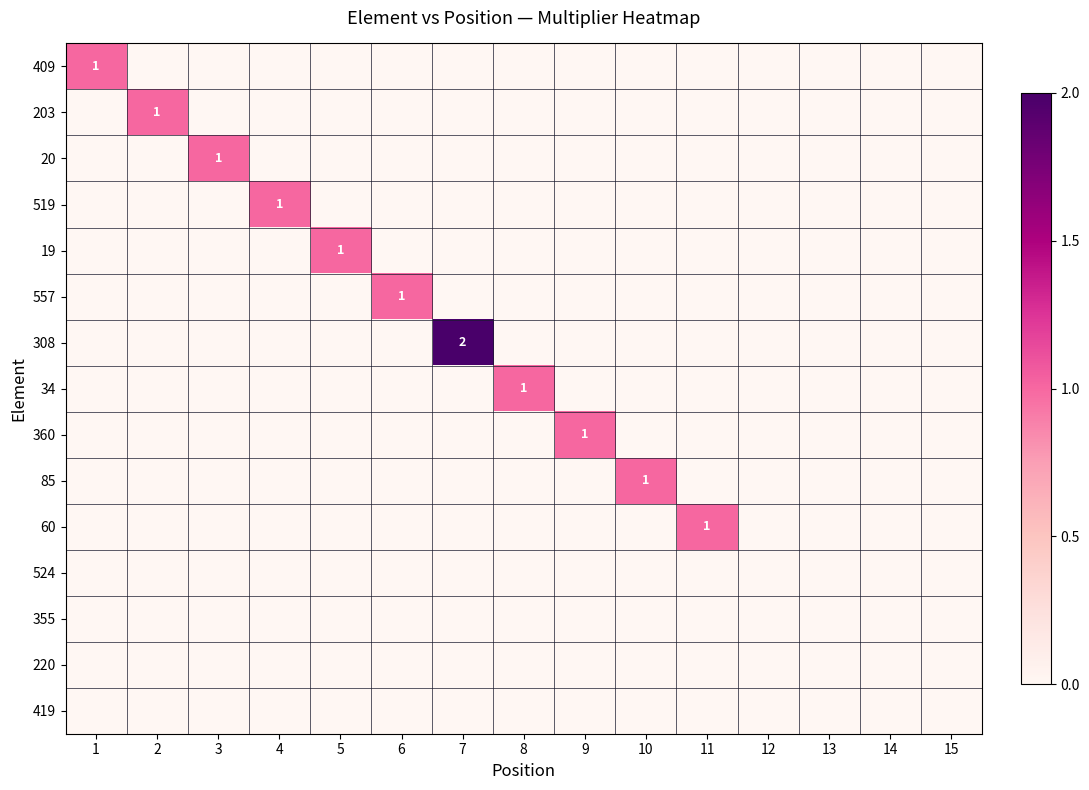

What is the sum of all 203 values?

1